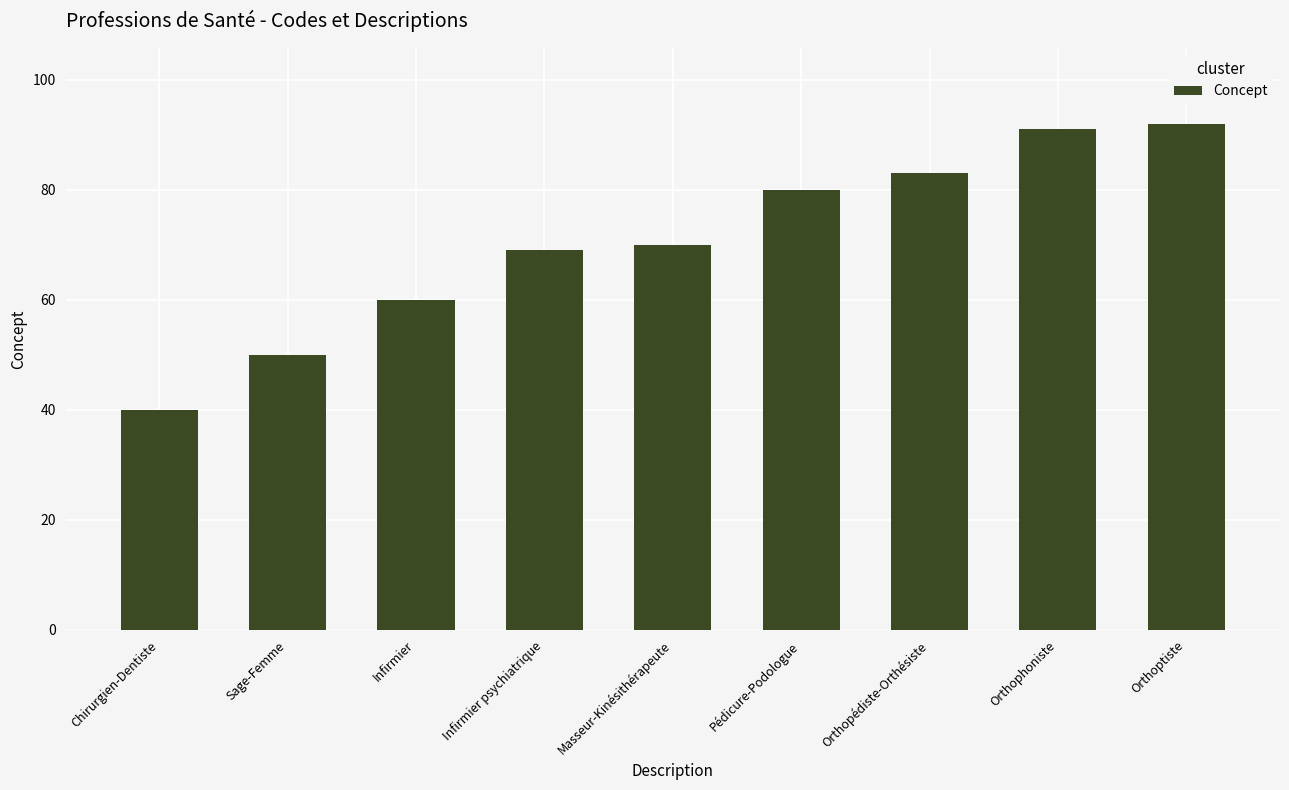

What is the difference between the second highest and second lowest values?

41